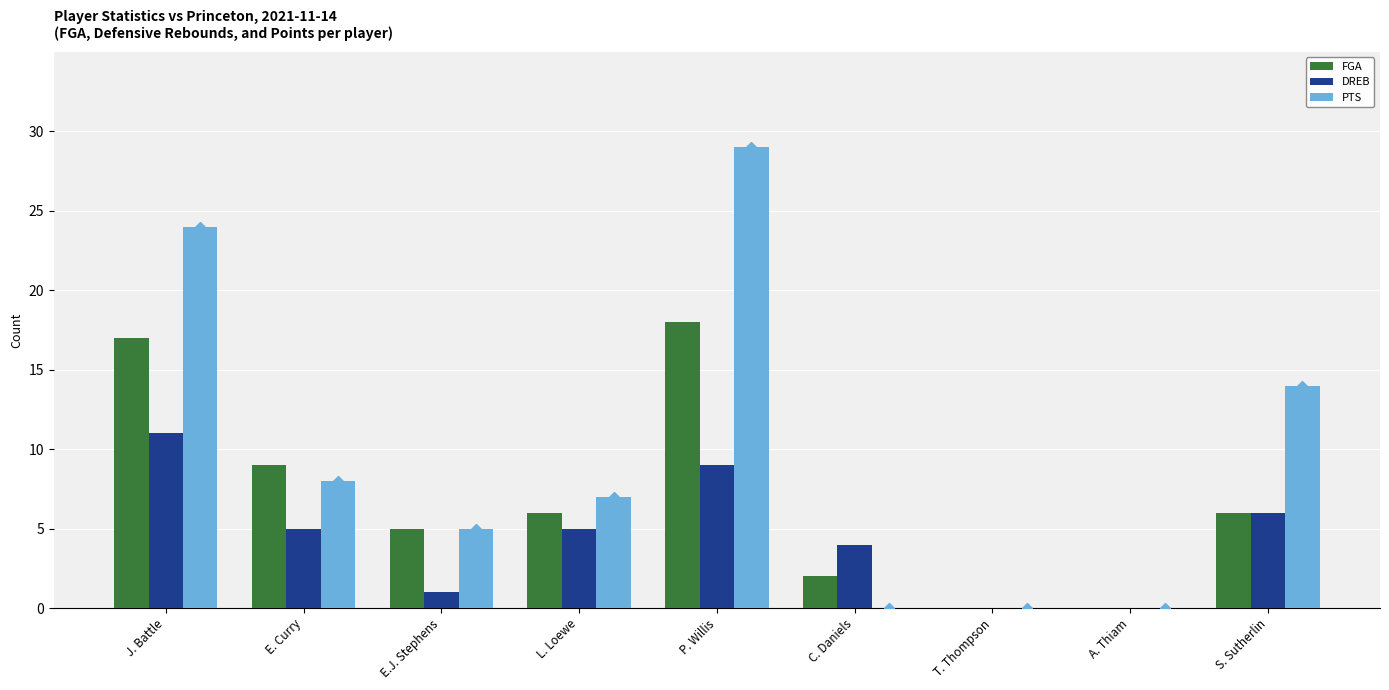

What are all the series names shown in the legend?

FGA, DREB, PTS